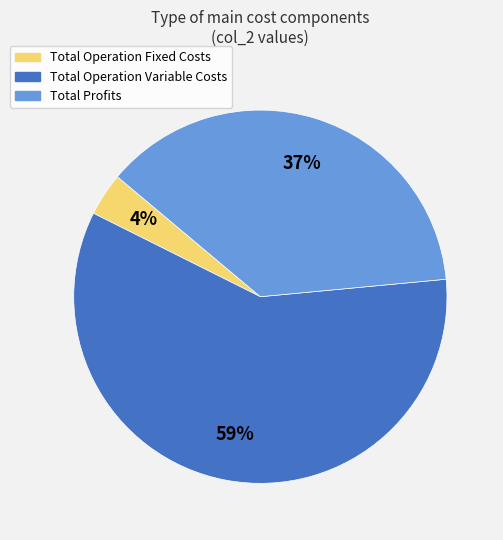

To the nearest percent, what is the difference between the largest and smallest slice percentages?

55%